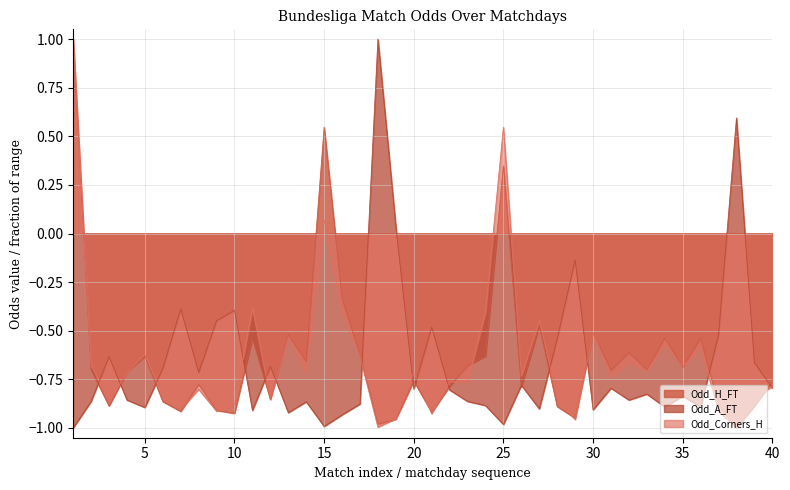

Is the value of Odd_H_FT at 17 greater than the value of Odd_A_FT at 36?

Yes